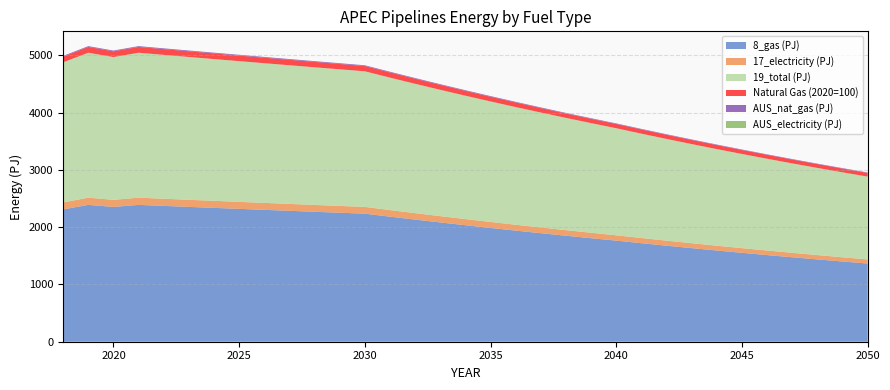

Reading left to right, list all the values displayed in this chart.

8_gas (PJ): 2018=2310.8	2019=2389.9	2020=2354.0	2021=2389.9	2022=2372.3	2023=2354.9	2024=2337.6	2025=2320.4	2026=2303.3	2027=2286.4	2028=2269.6	2029=2252.9	2030=2236.3	2031=2184.1	2032=2133.1	2033=2083.2	2034=2034.6	2035=1987.0	2036=1940.6	2037=1895.3	2038=1851.0	2039=1807.8	2040=1765.5	2041=1720.7	2042=1677.1	2043=1634.5	2044=1593.0	2045=1552.6	2046=1513.2	2047=1474.8	2048=1437.4	2049=1400.9	2050=1365.3
17_electricity (PJ): 2018=121.8	2019=126.0	2020=124.1	2021=126.0	2022=125.1	2023=124.1	2024=123.2	2025=122.3	2026=121.4	2027=120.5	2028=119.6	2029=118.8	2030=117.9	2031=115.1	2032=112.4	2033=109.8	2034=107.3	2035=104.7	2036=102.3	2037=99.9	2038=97.6	2039=95.3	2040=93.1	2041=90.7	2042=88.4	2043=86.2	2044=84.0	2045=81.8	2046=79.8	2047=77.7	2048=75.8	2049=73.8	2050=72.0
19_total (PJ): 2018=2447.6	2019=2531.3	2020=2493.3	2021=2531.3	2022=2512.7	2023=2494.2	2024=2475.9	2025=2457.7	2026=2439.6	2027=2421.7	2028=2403.9	2029=2386.2	2030=2368.7	2031=2313.3	2032=2259.3	2033=2206.5	2034=2155.0	2035=2104.6	2036=2055.4	2037=2007.4	2038=1960.5	2039=1914.7	2040=1870.0	2041=1822.5	2042=1776.3	2043=1731.2	2044=1687.3	2045=1644.5	2046=1602.7	2047=1562.1	2048=1522.4	2049=1483.8	2050=1446.1
Natural Gas (2020=100): 2018=98.2	2019=101.5	2020=100.0	2021=101.5	2022=100.0	2023=99.0	2024=98.0	2025=97.0	2026=96.0	2027=95.0	2028=94.0	2029=93.0	2030=92.0	2031=90.0	2032=88.0	2033=86.0	2034=84.0	2035=82.0	2036=80.0	2037=78.0	2038=76.0	2039=75.0	2040=74.0	2041=73.0	2042=72.0	2043=71.0	2044=70.0	2045=69.0	2046=68.0	2047=67.0	2048=66.0	2049=65.0	2050=64.0
AUS_nat_gas (PJ): 2018=13.4	2019=13.9	2020=13.7	2021=13.9	2022=13.8	2023=13.7	2024=13.6	2025=13.5	2026=13.4	2027=13.3	2028=13.2	2029=13.1	2030=13.0	2031=12.7	2032=12.4	2033=12.1	2034=11.8	2035=11.5	2036=11.3	2037=11.0	2038=10.7	2039=10.5	2040=10.3	2041=10.0	2042=9.7	2043=9.5	2044=9.3	2045=9.0	2046=8.8	2047=8.6	2048=8.3	2049=8.1	2050=7.9
AUS_electricity (PJ): 2018=0.2	2019=0.2	2020=0.2	2021=0.2	2022=0.2	2023=0.2	2024=0.2	2025=0.2	2026=0.2	2027=0.2	2028=0.2	2029=0.2	2030=0.2	2031=0.2	2032=0.2	2033=0.2	2034=0.2	2035=0.2	2036=0.2	2037=0.2	2038=0.2	2039=0.2	2040=0.2	2041=0.2	2042=0.2	2043=0.2	2044=0.2	2045=0.2	2046=0.1	2047=0.1	2048=0.1	2049=0.1	2050=0.1